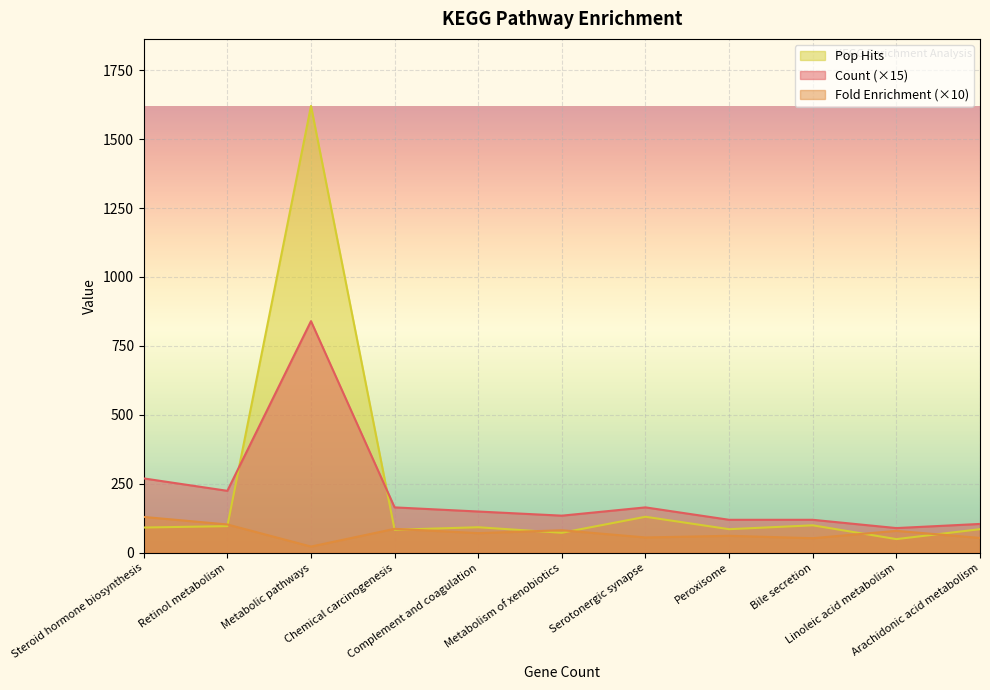

Which series has the largest total across all categories?

Pop Hits